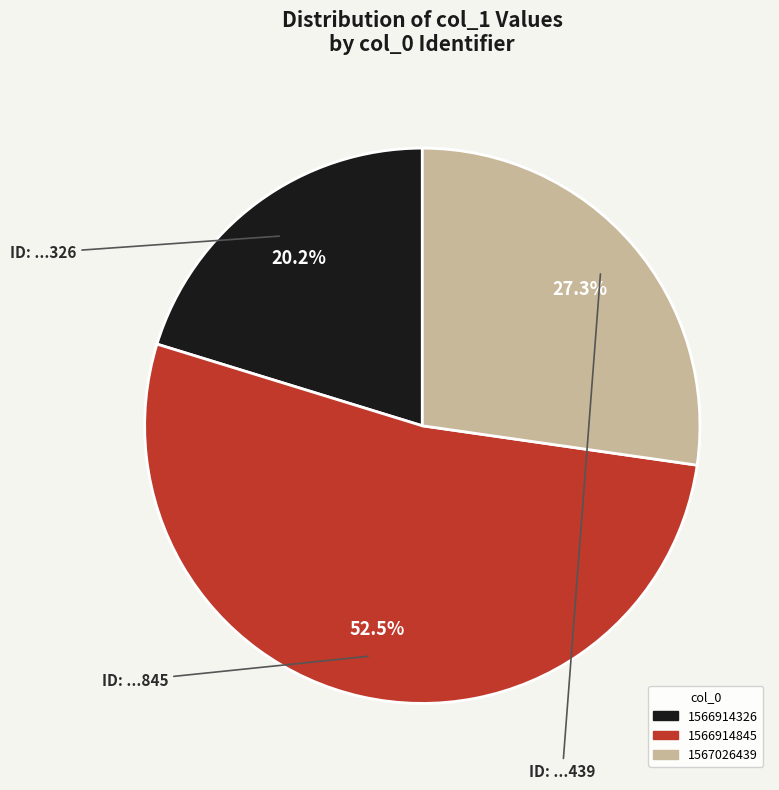

To the nearest percent, what is the average slice percentage?

33%